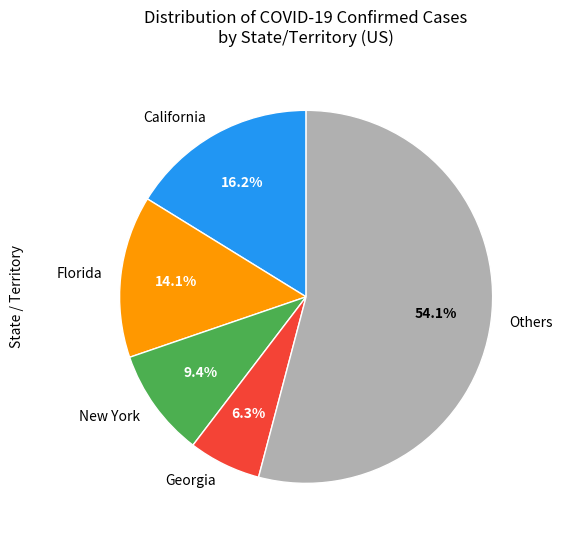

Is the sum of New York and Others greater than half?

Yes